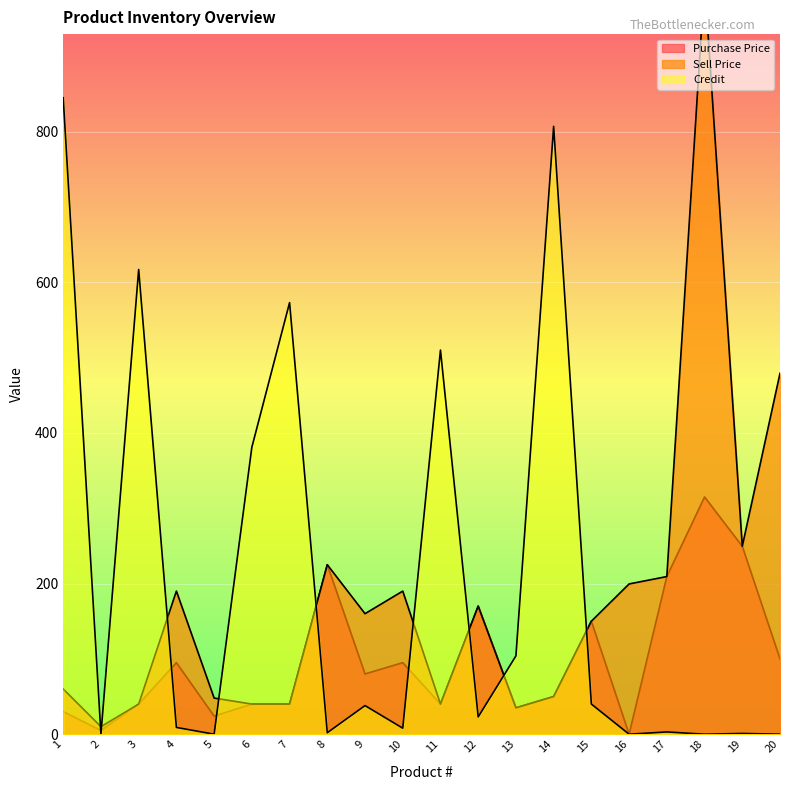

What is the difference between the highest and lowest values at 18?

999.5